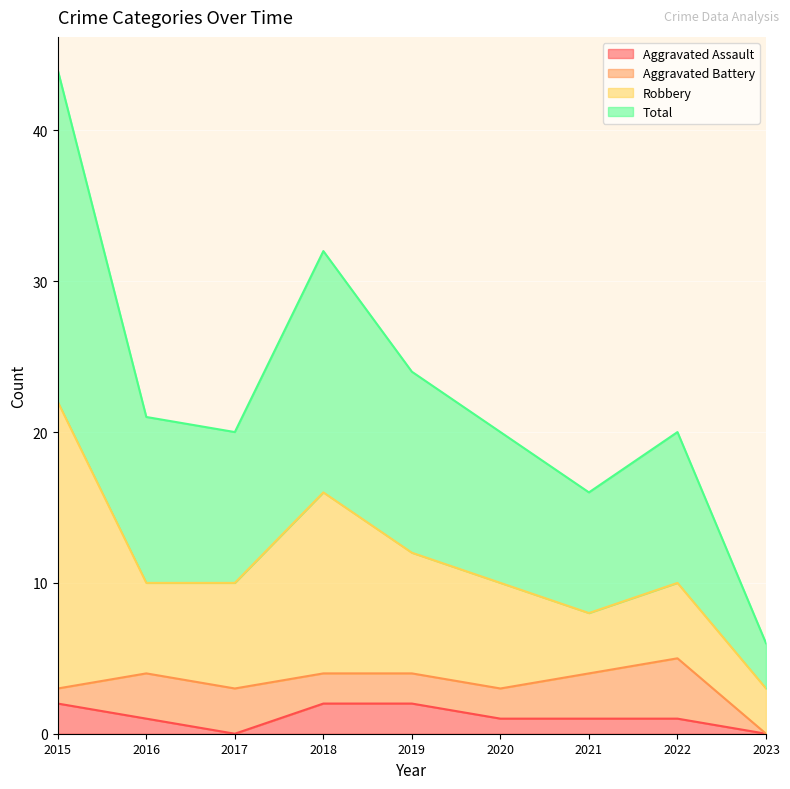

Does the chart display data point markers on the line(s)?

No